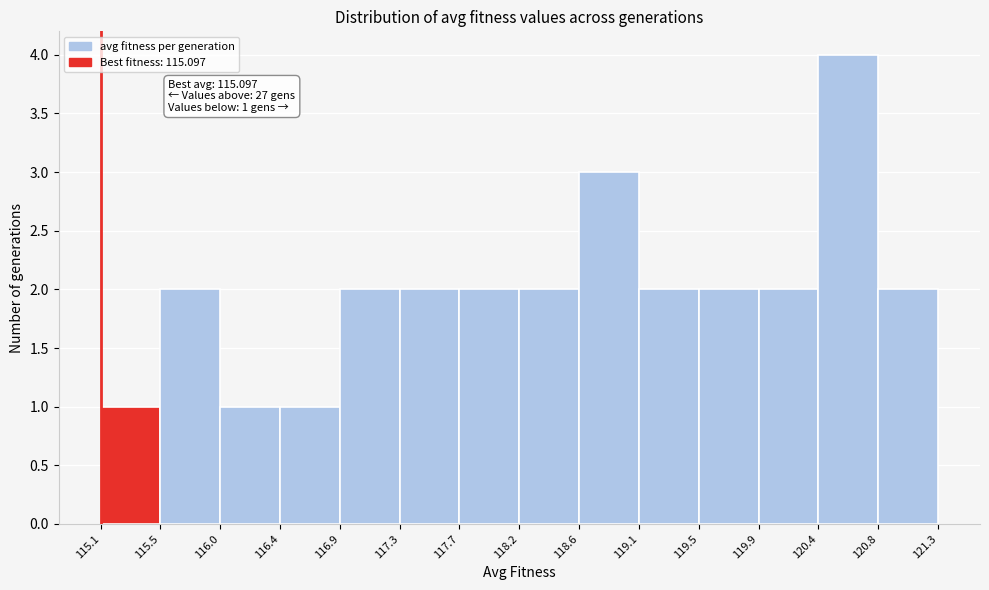

Over which range of the x-axis is the bar tallest?

120.4 to 120.8